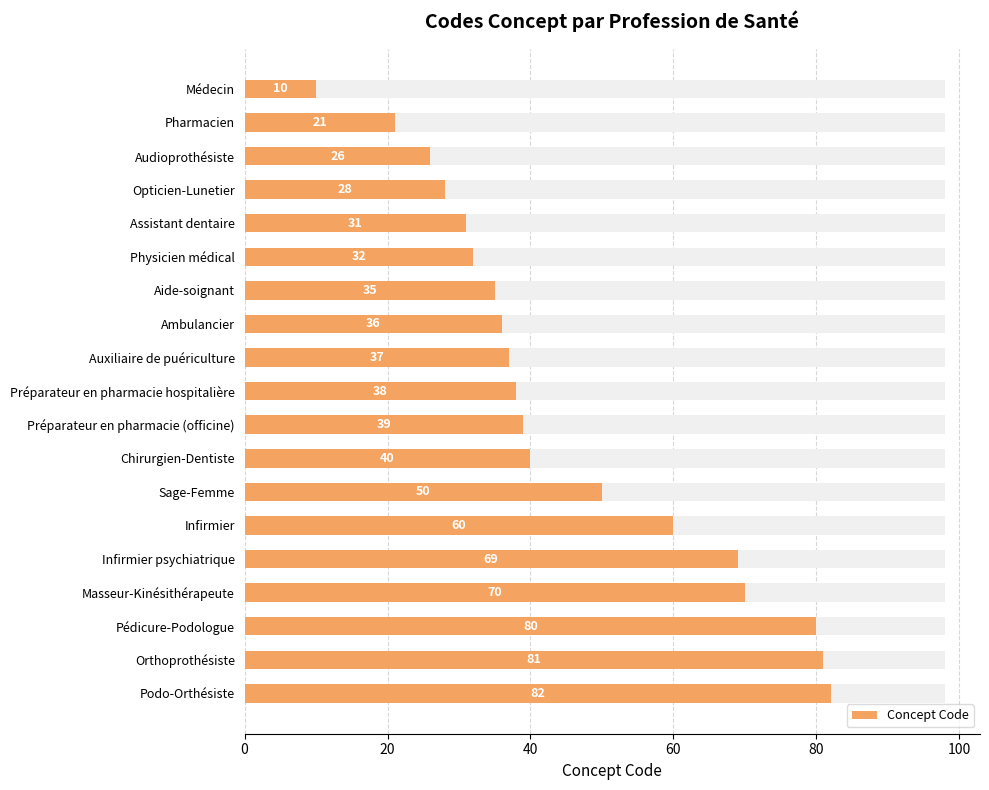

What is the sum of all values?

865